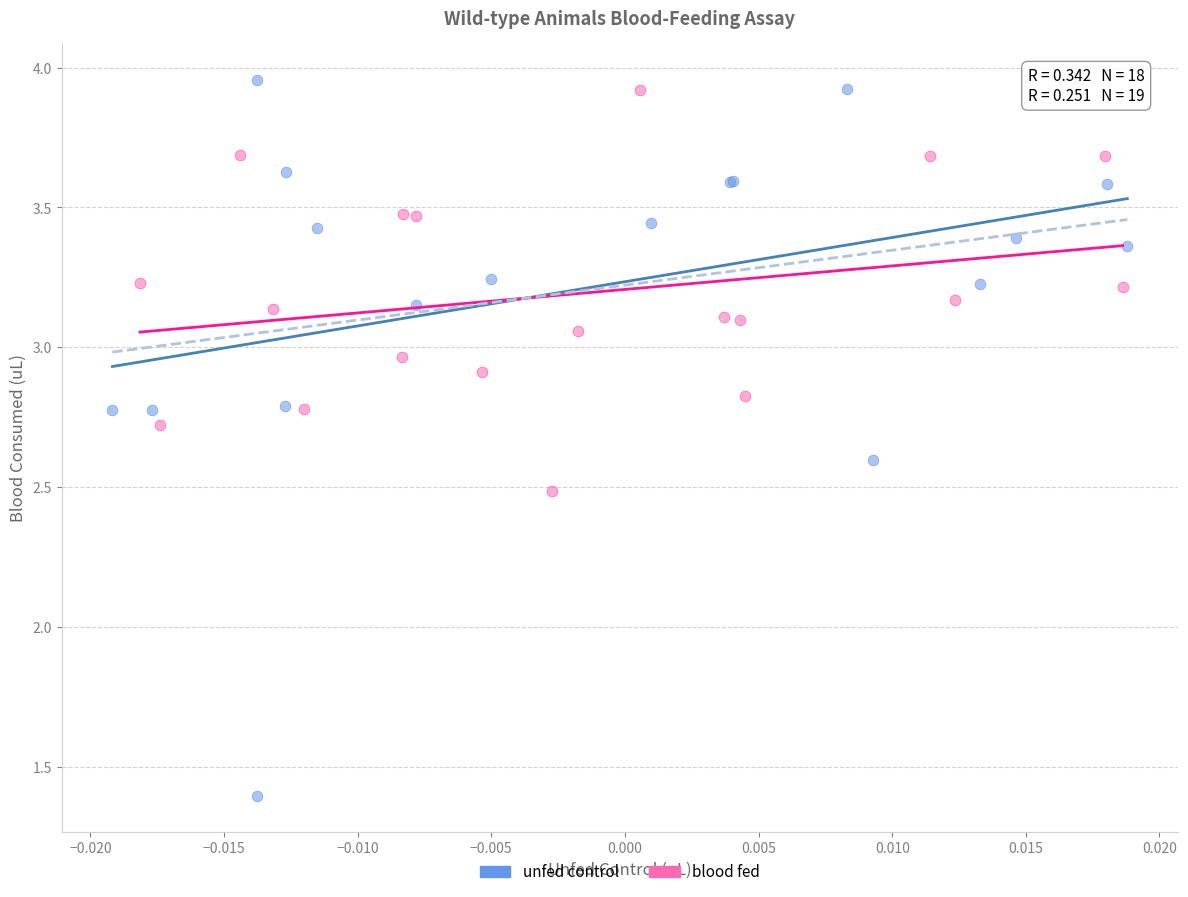

Which series has the widest spread of Y values?

unfed control